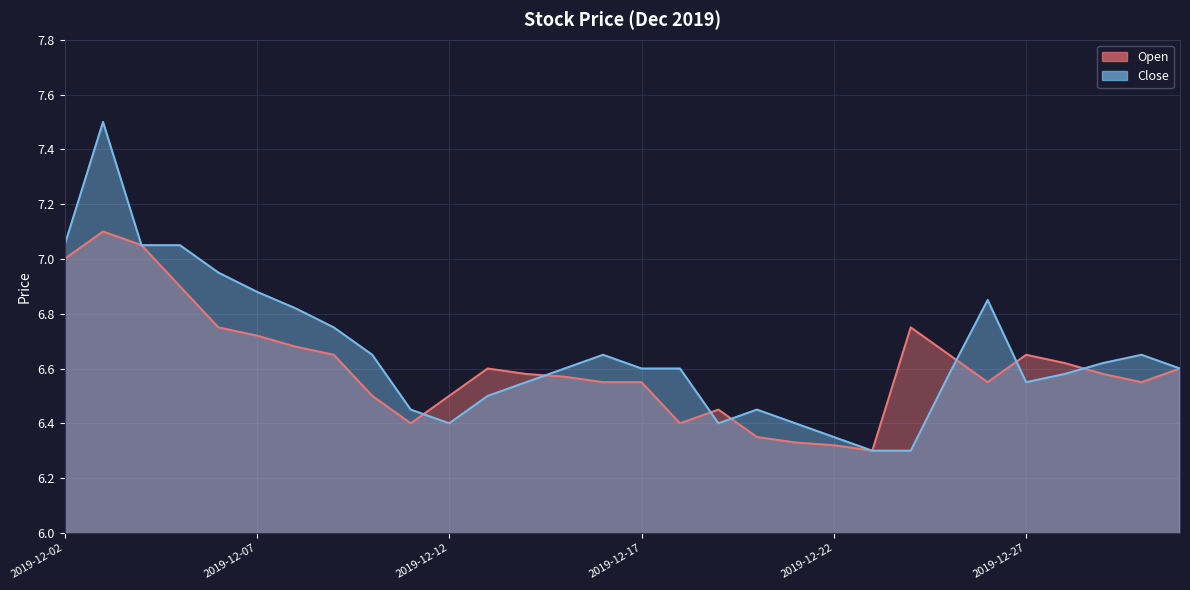

What is the difference between the maximum and minimum values in the Close series?

1.2